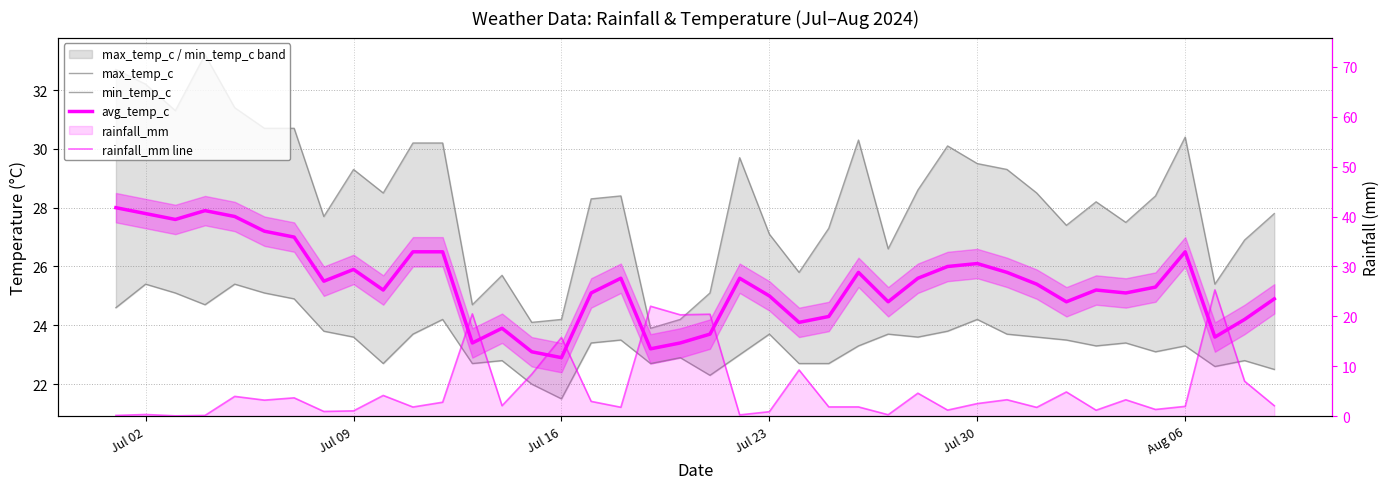

Which series has the largest range (max minus min)?

rainfall_mm line